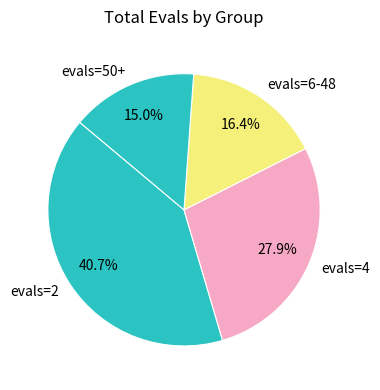

To the nearest percent, what is the average slice percentage?

25%